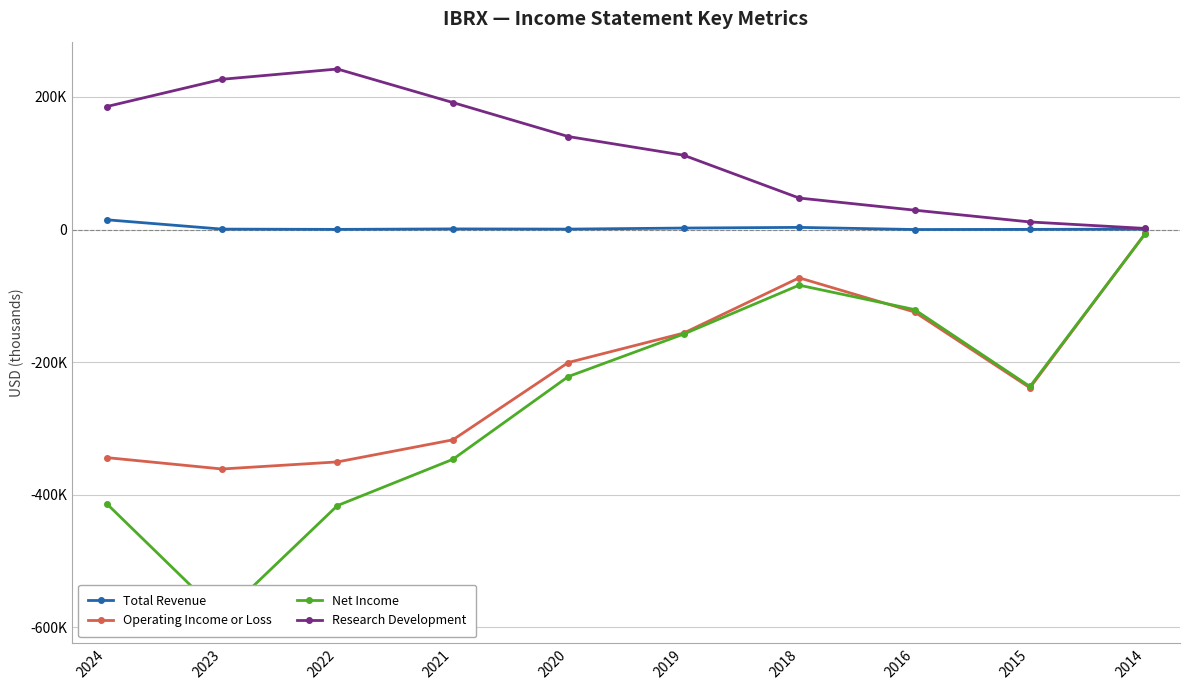

At which category does Operating Income or Loss reach its first local peak?

2018